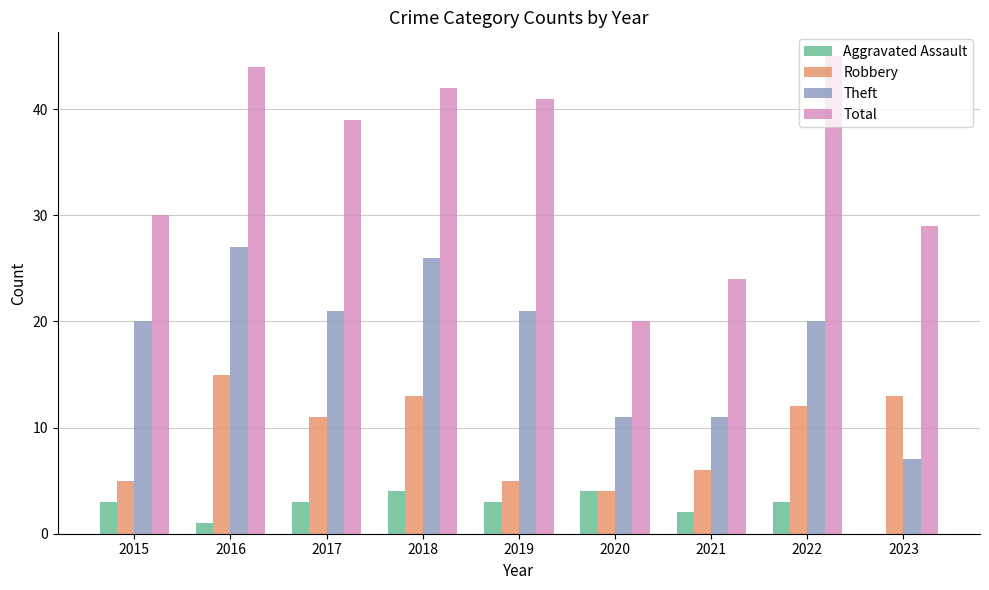

How many positive values does the Aggravated Assault series have?

8